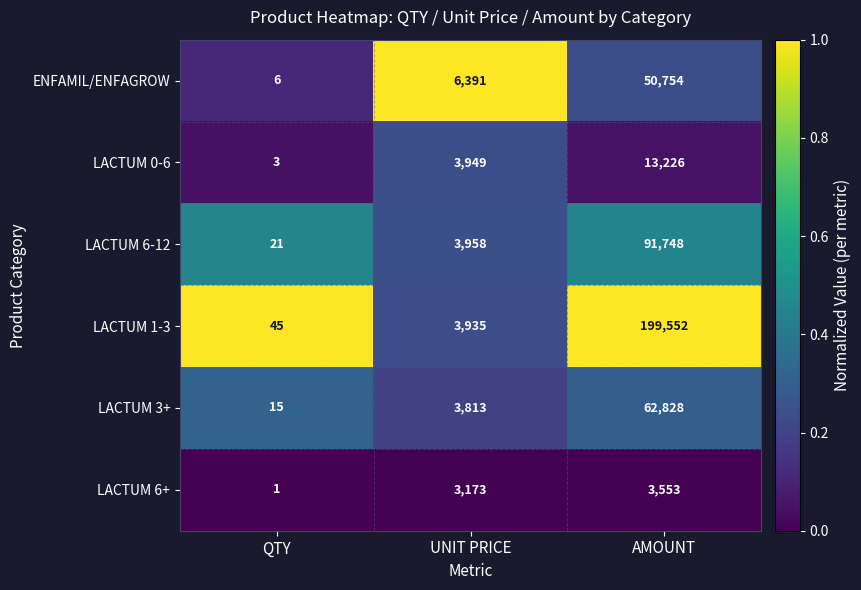

The value of LACTUM 0-6 at QTY is 3. True or false?

True